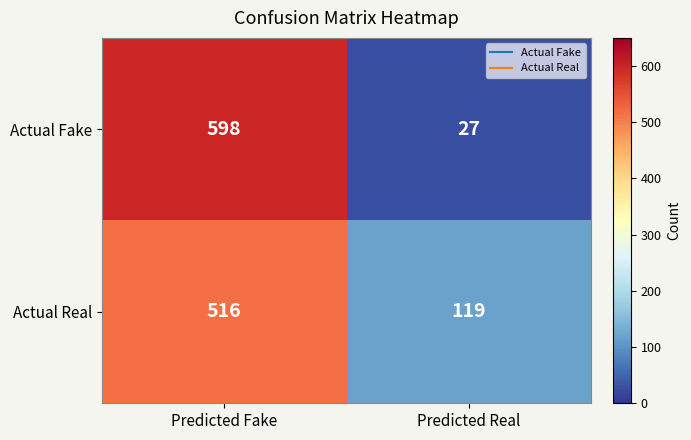

Reading left to right, what are all the values shown in this chart?

Actual Fake: 598	27
Actual Real: 516	119